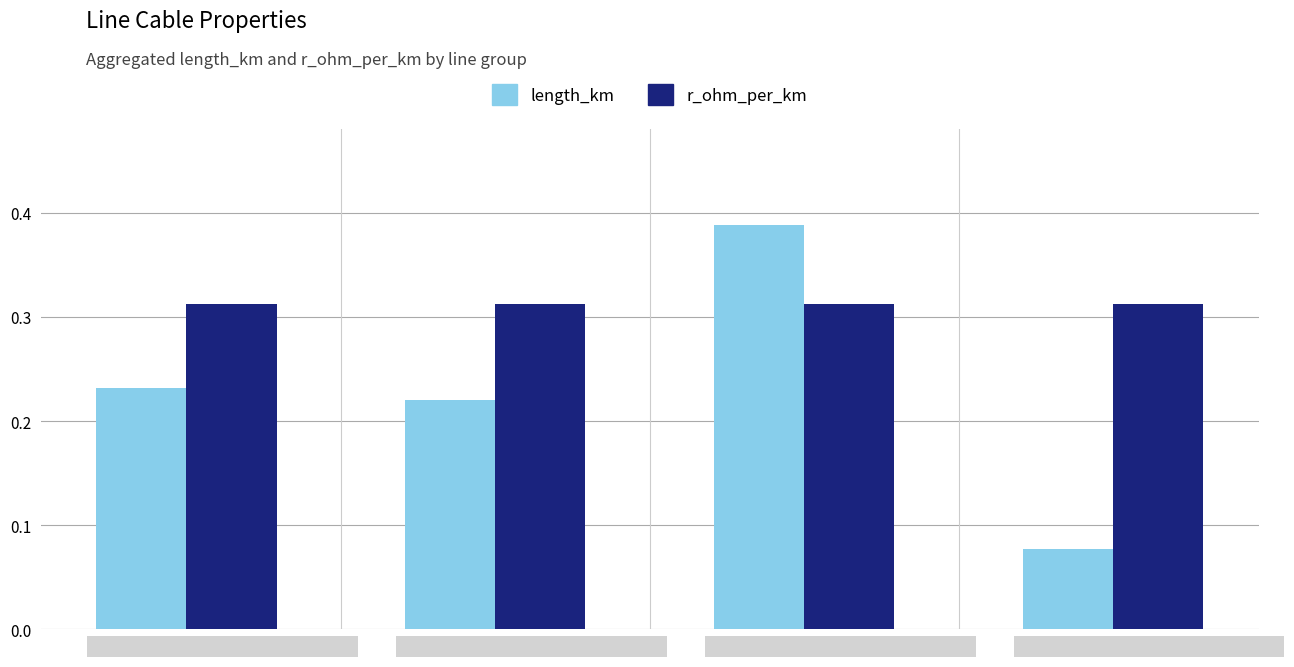

Count the number of categories in the chart.

4